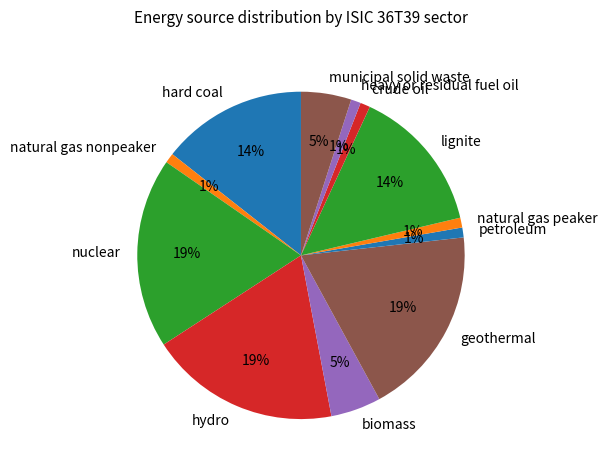

True or false: hydro accounts for 19% of the total.

True